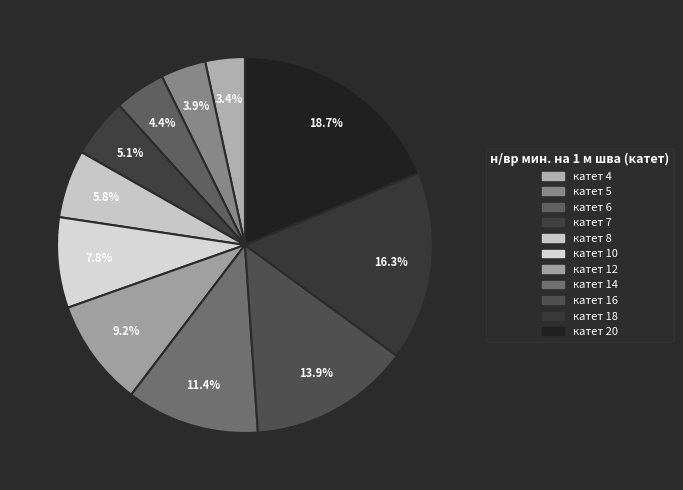

What is the largest slice in the pie chart?

20